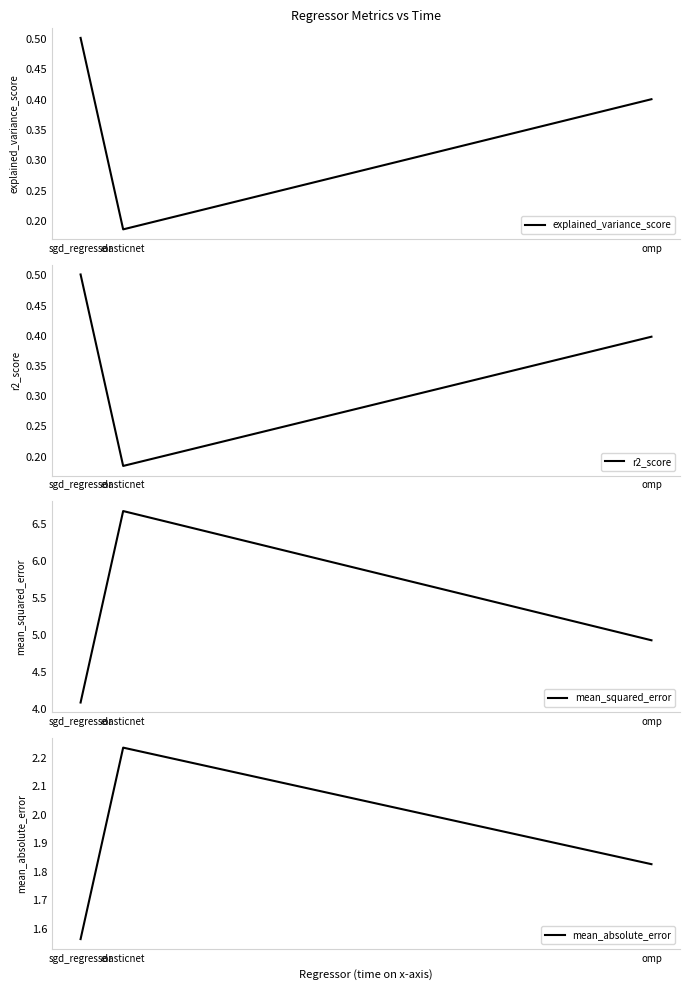

Which has a higher value, sgd_regressor or omp?

sgd_regressor